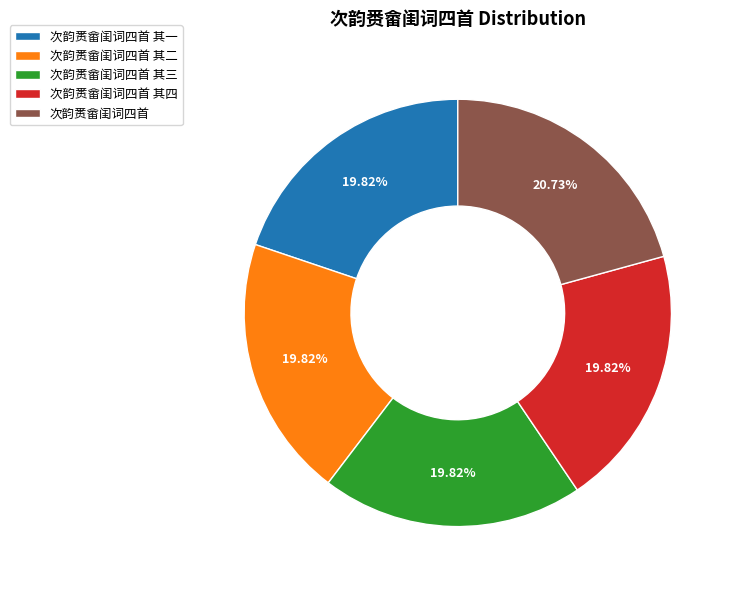

To the nearest percent, what percentage of the pie is 次韵赉畲闺词四首?

21%